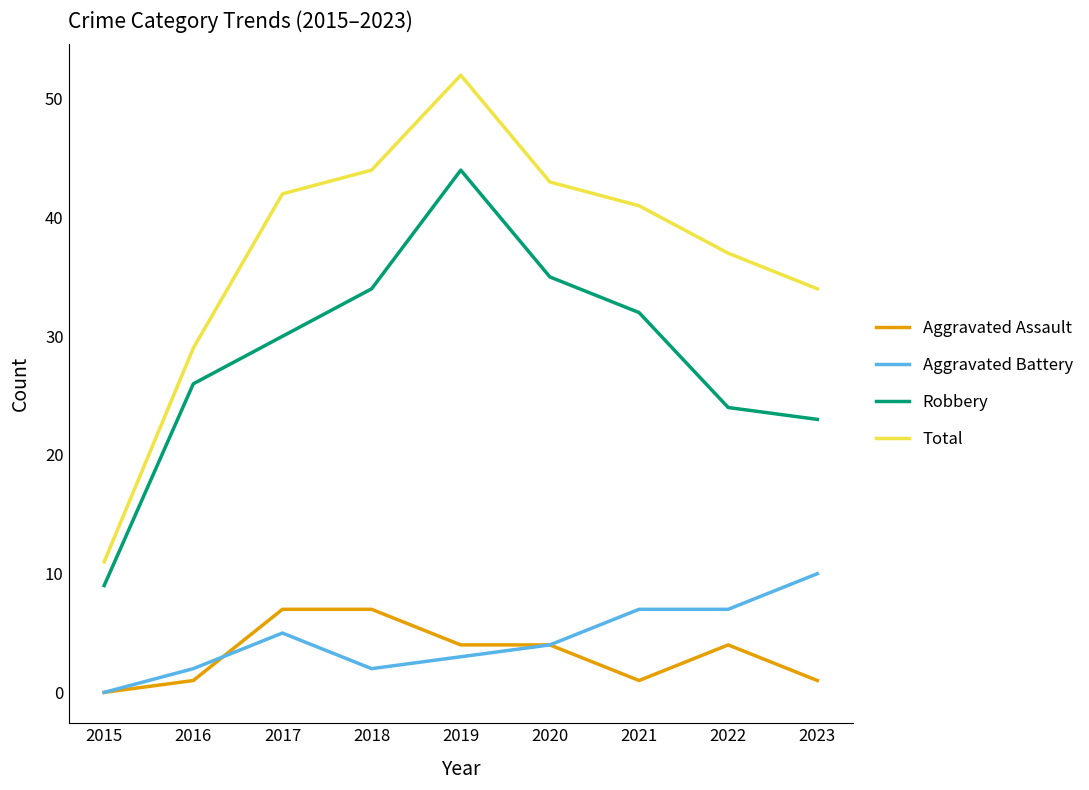

Which series has the largest total across all categories?

Total